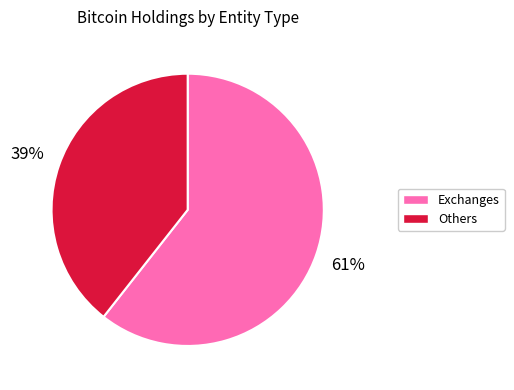

To the nearest percent, what is the average slice percentage?

50%